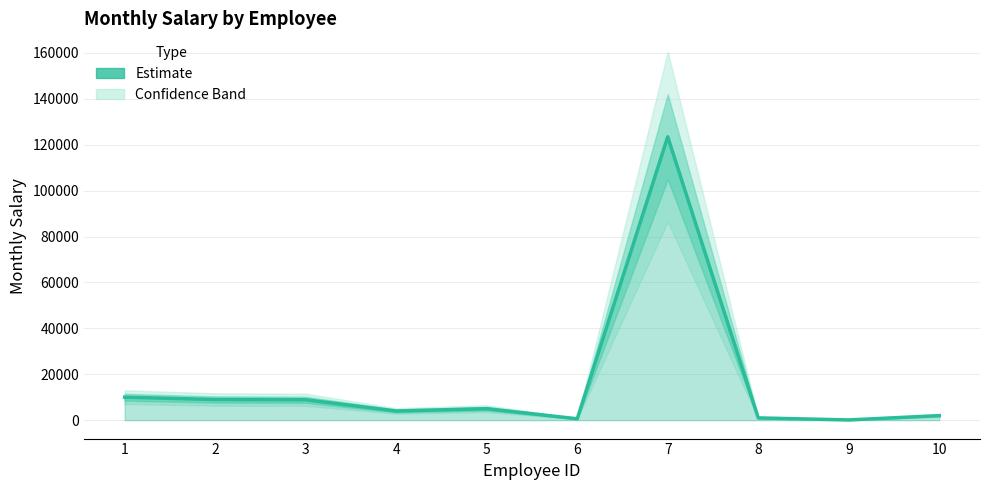

What is the value of the 2nd point from the left?

9000